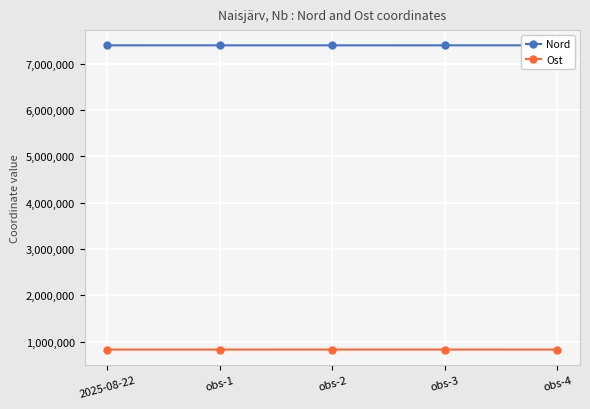

What is the difference between the second highest and minimum values in the Ost series?

210